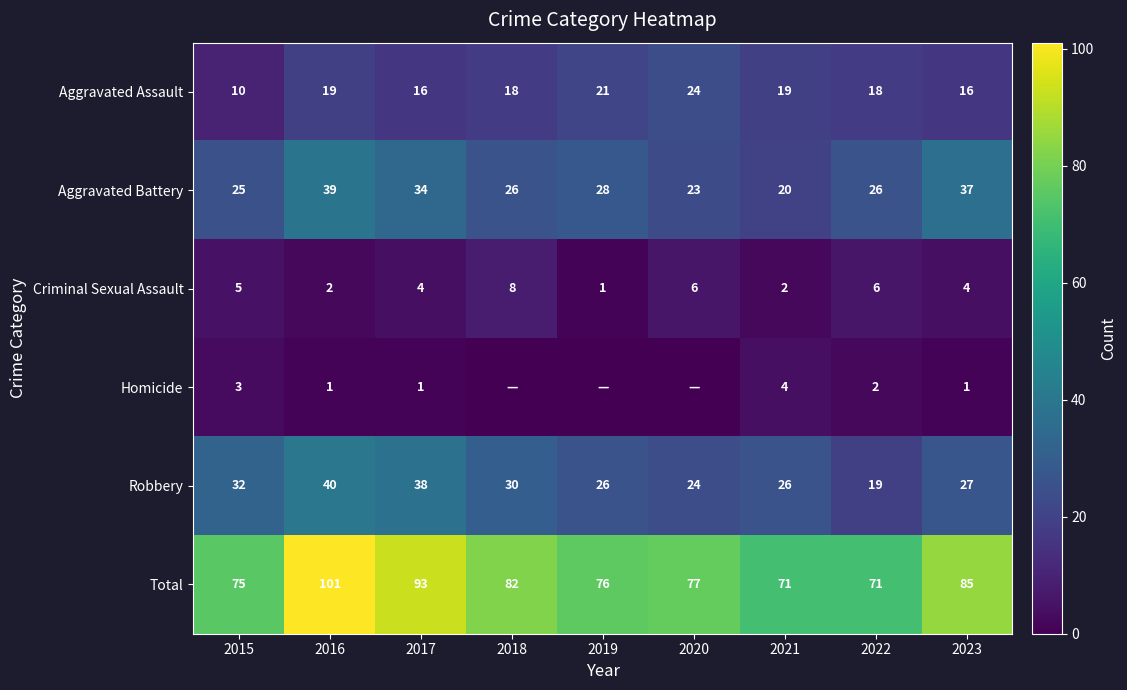

What is the sum of the Aggravated Assault values at 2023 and 2016?

35